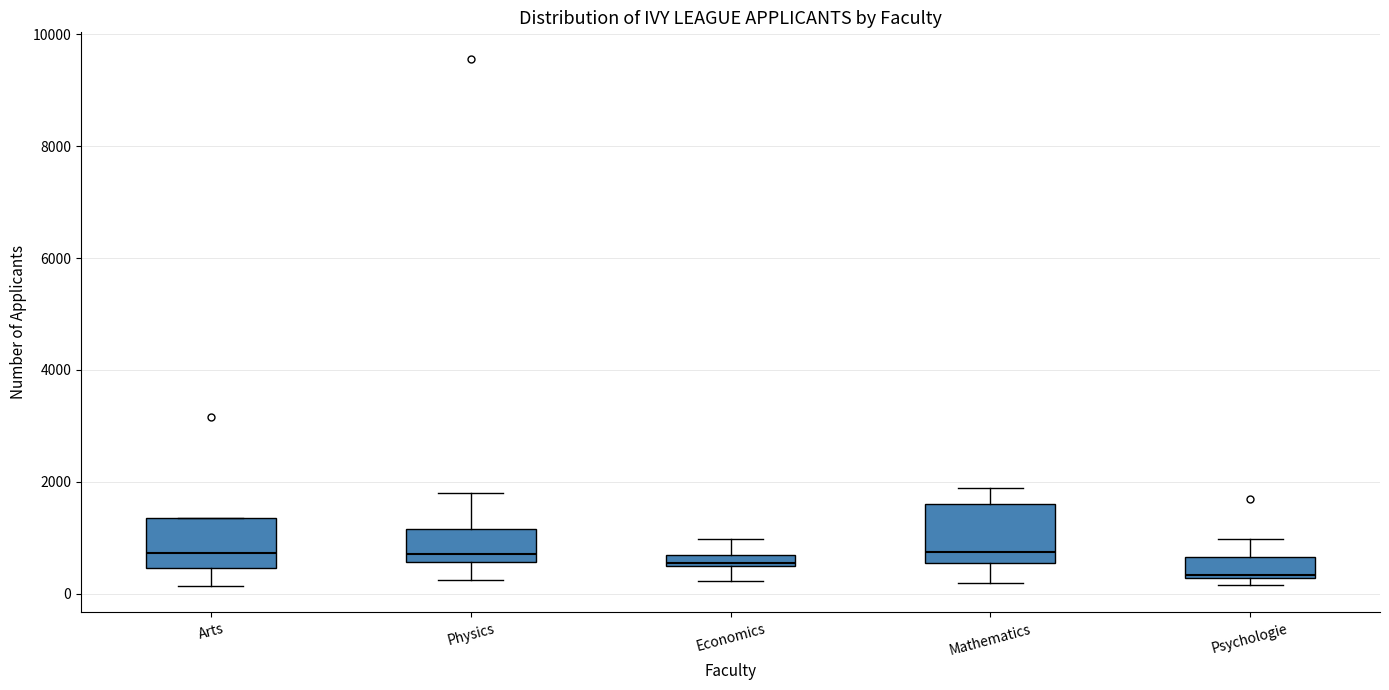

Where is the lower edge of the box for Psychologie on the y-axis? The values are not printed on the chart, so give them approximately, as read against the axis.

200